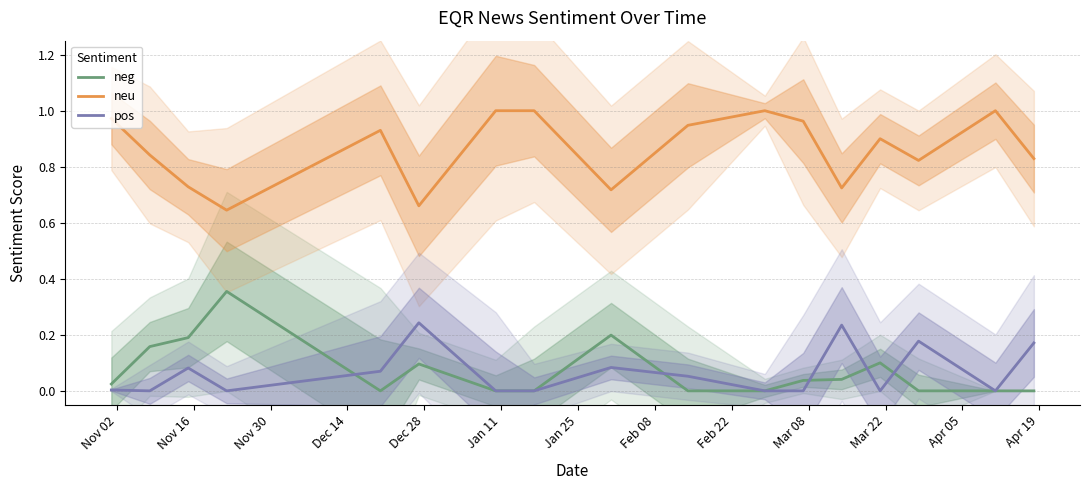

True or false: neg and neu cross at least once.

False